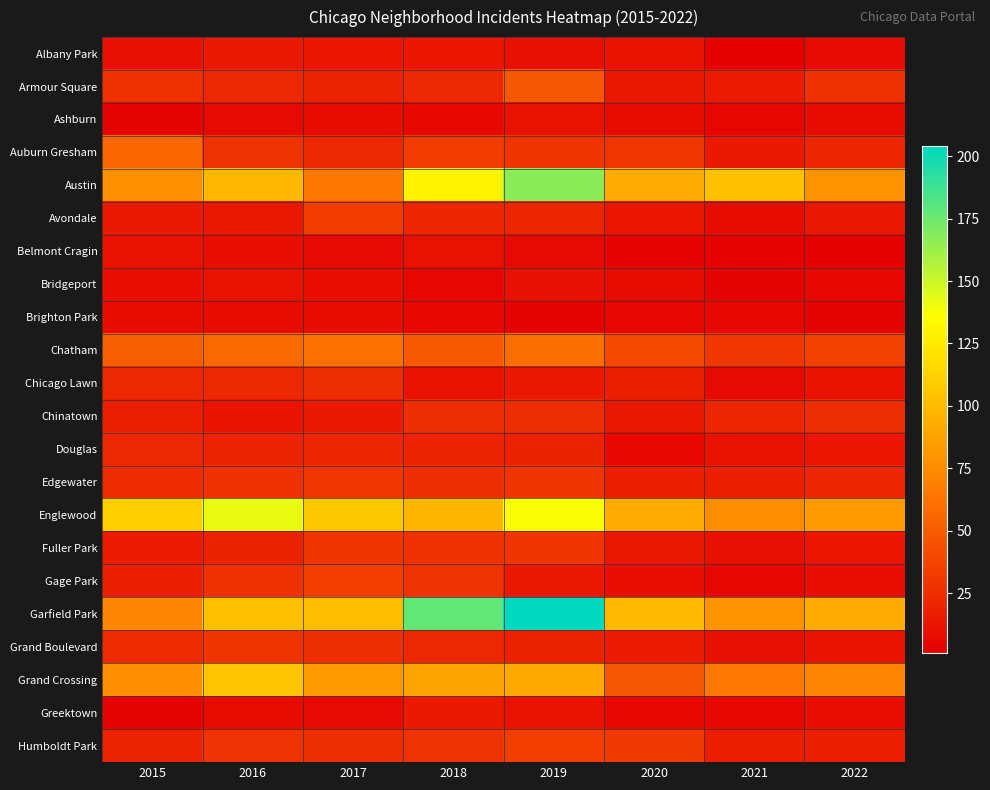

Which series has the largest range (max minus min)?

Garfield Park